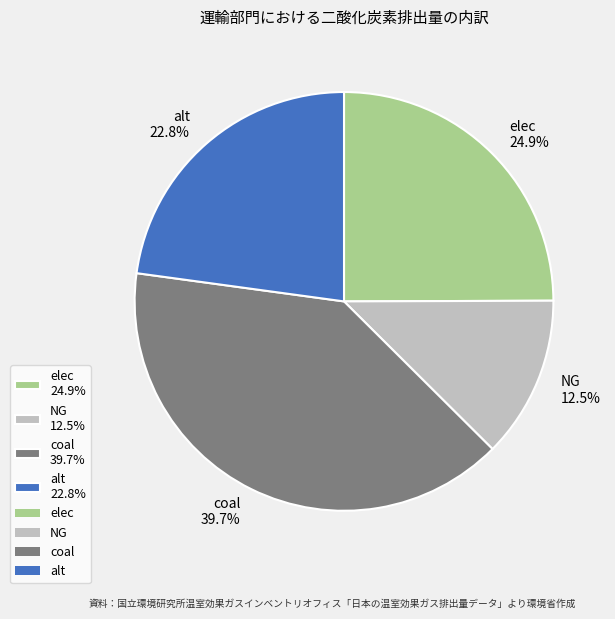

To the nearest percent, what is the average slice percentage?

25%